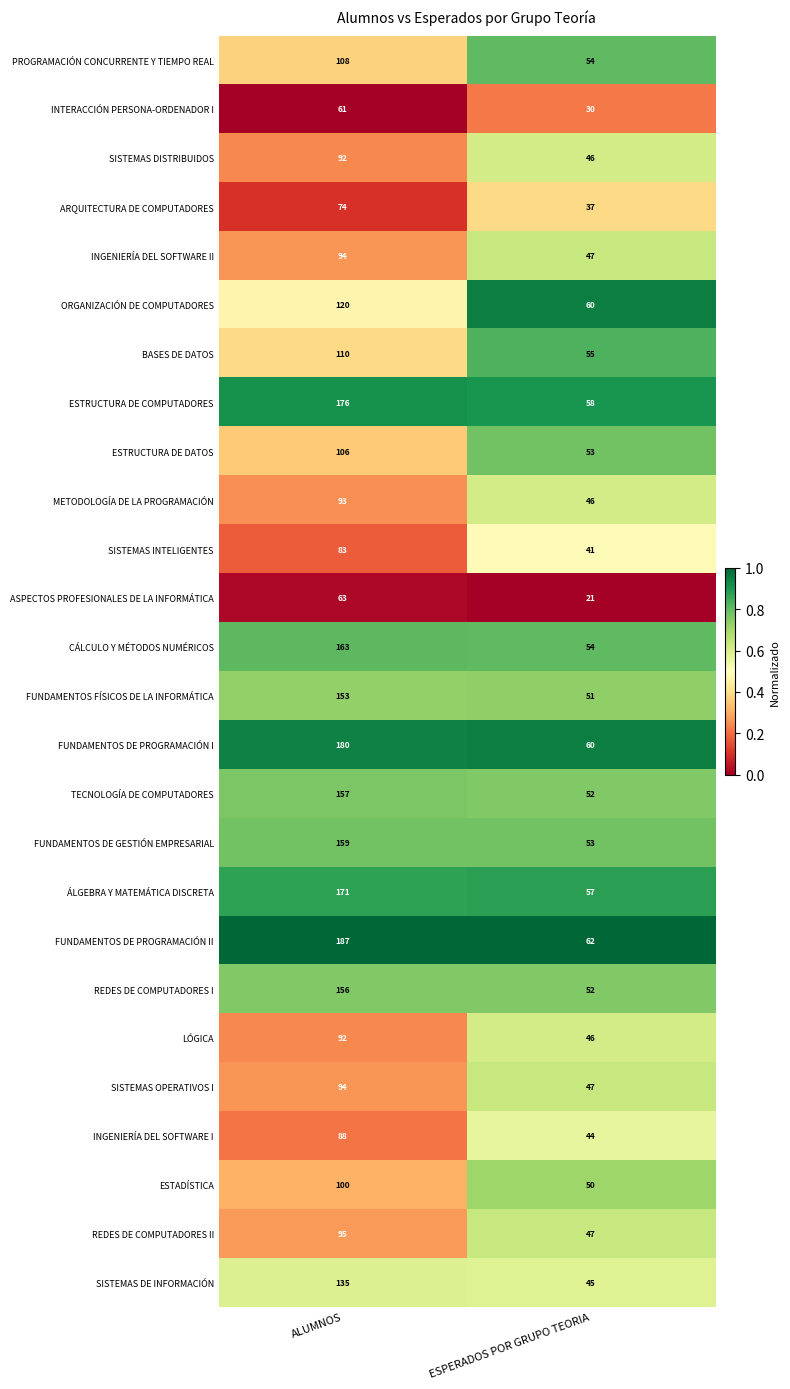

What is the total value across all series at ALUMNOS?

3110